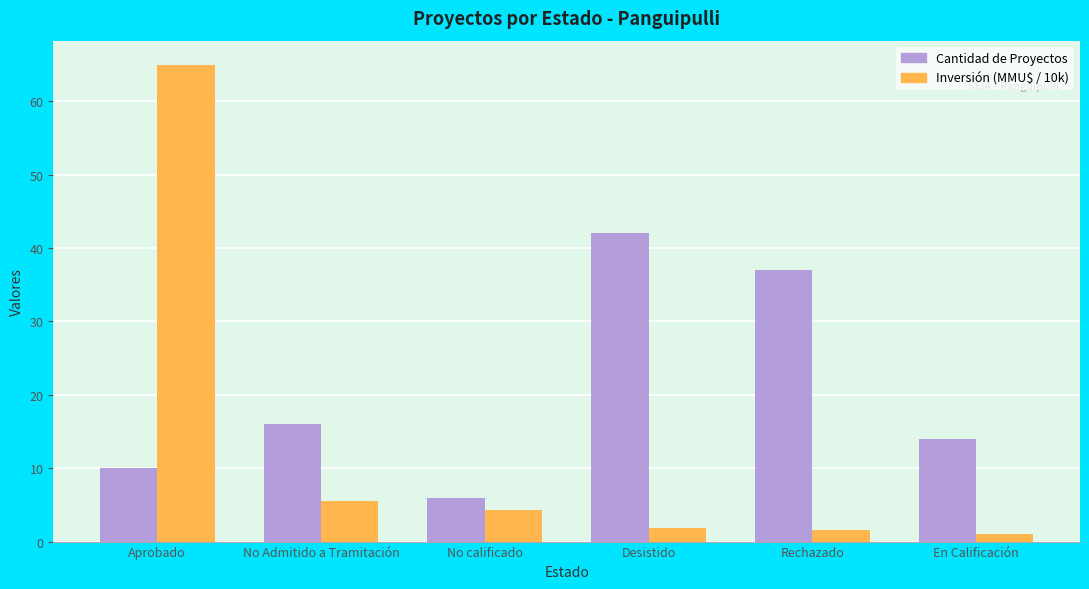

At how many categories does at least one series exceed 25?

3